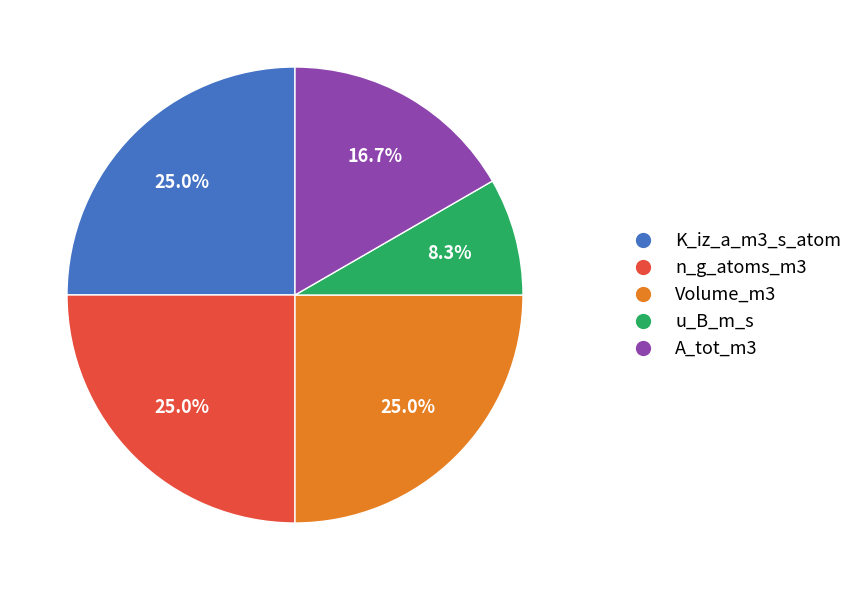

To the nearest percent, what is the difference between the n_g_atoms_m3 and A_tot_m3 slice percentages?

8%